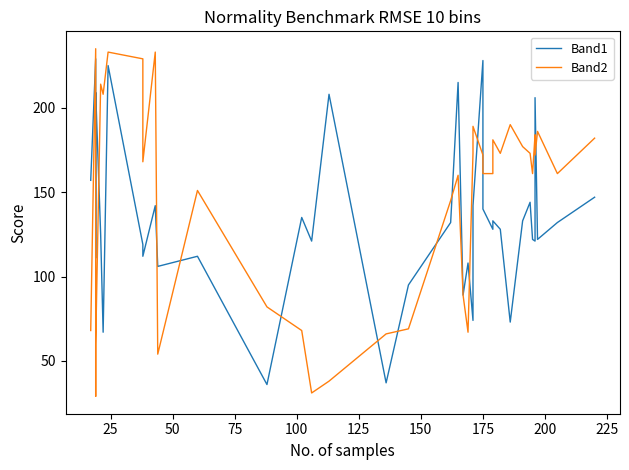

What is the difference between the maximum and minimum values in the Band1 series?

193